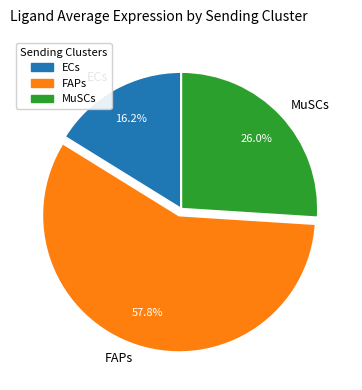

Rank the categories by value from highest to lowest.

FAPs, MuSCs, ECs